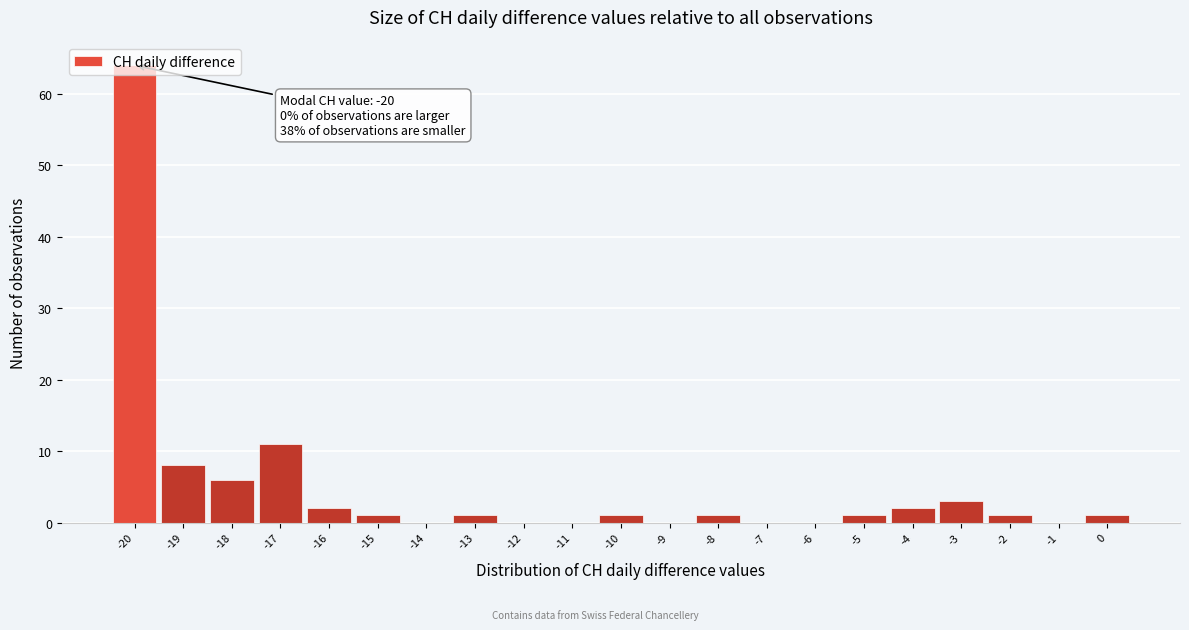

Which range on the x-axis has the tallest bar?

-20.5 to -19.5